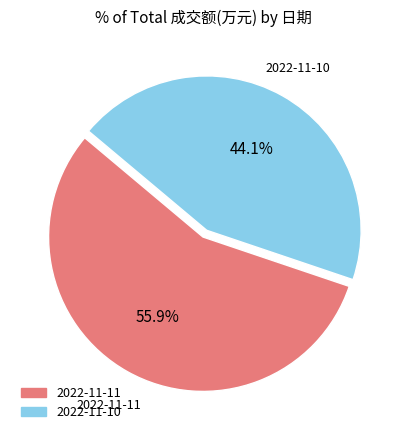

What is the ratio of the value at 2022-11-11 to the value at 2022-11-10?

1.3